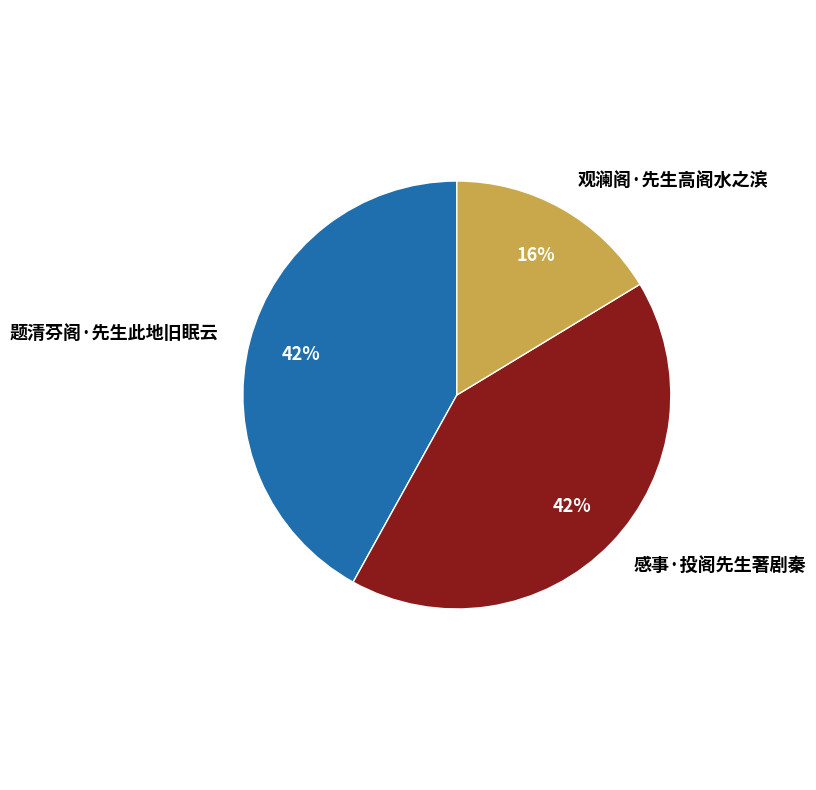

Is there a majority slice in this chart?

No